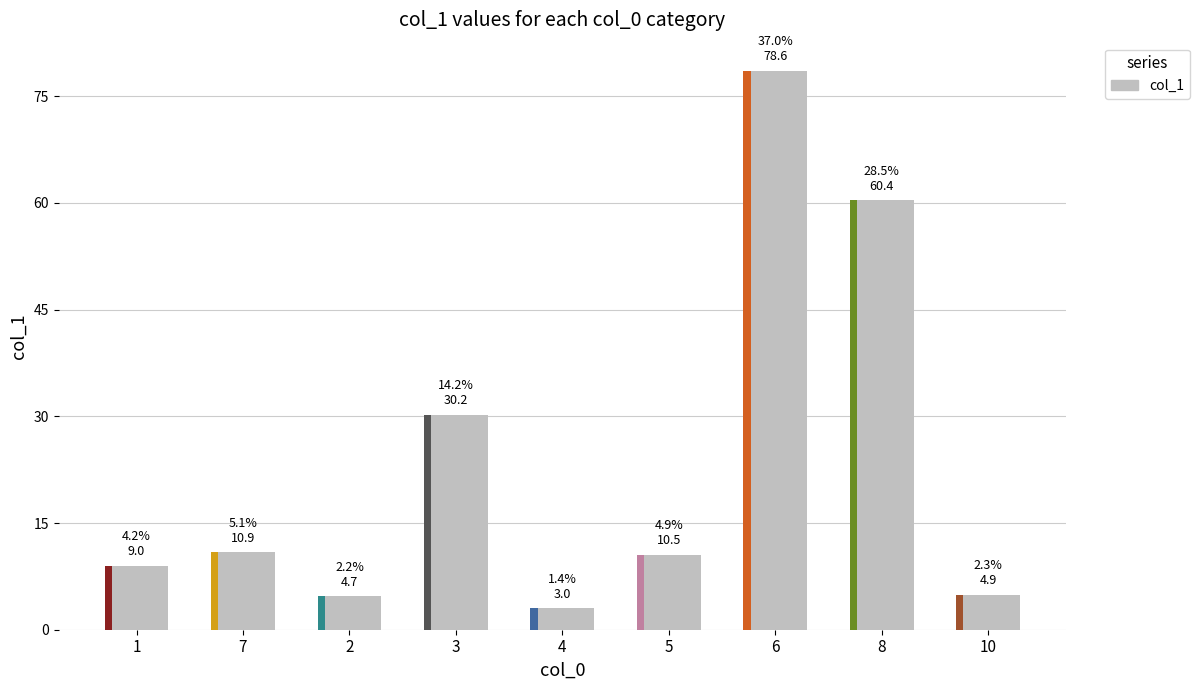

What is the value of the 1st bar from the left?

9.0